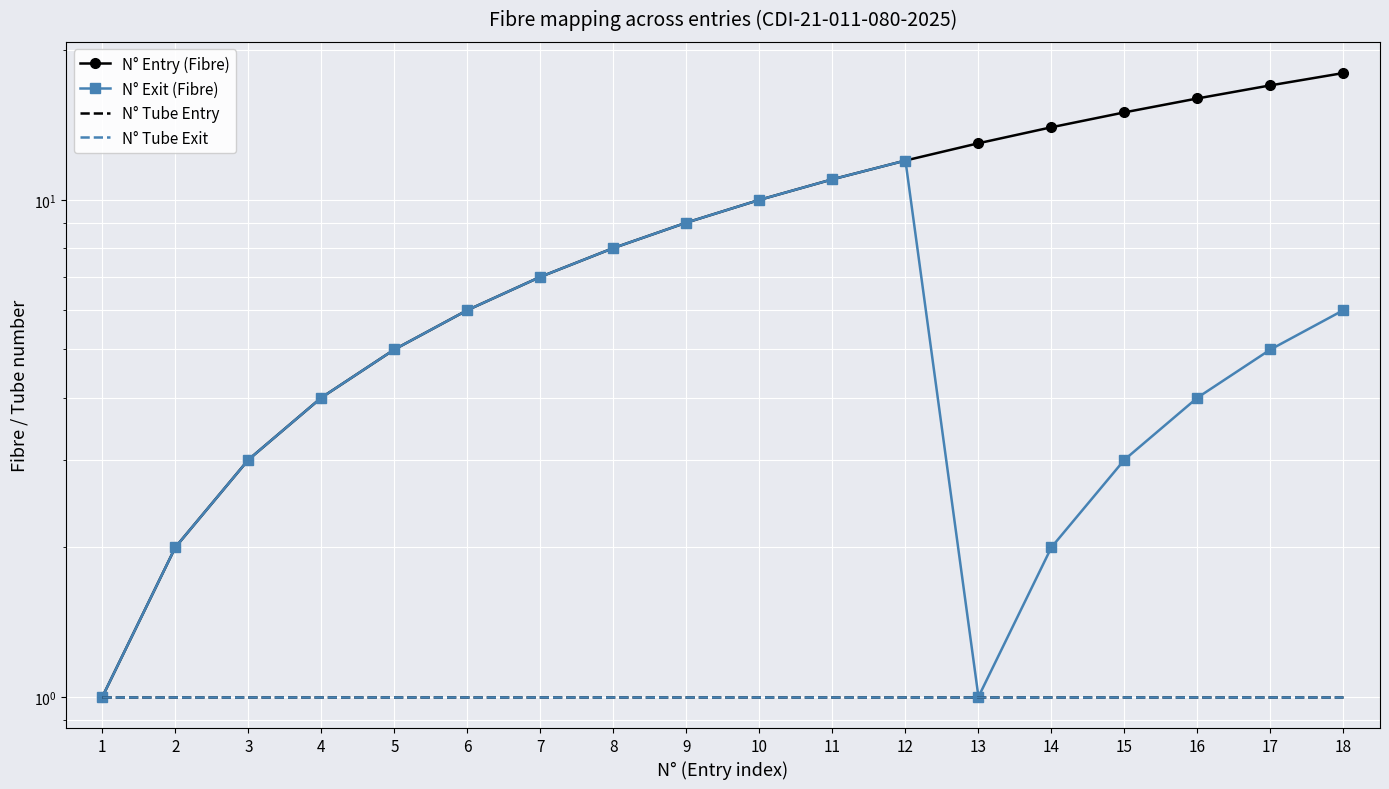

True or false: N° Entry (Fibre) has a value of 5 at 3.

False